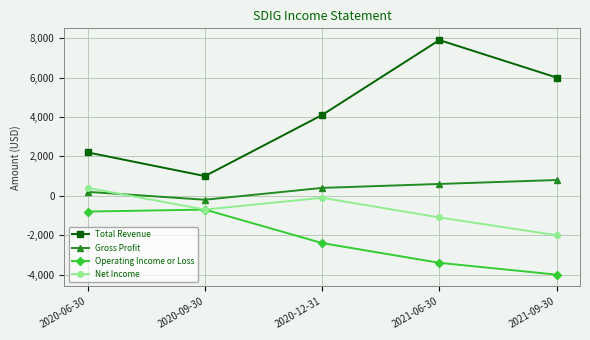

Read the Net Income value at 2020-12-31.

-100